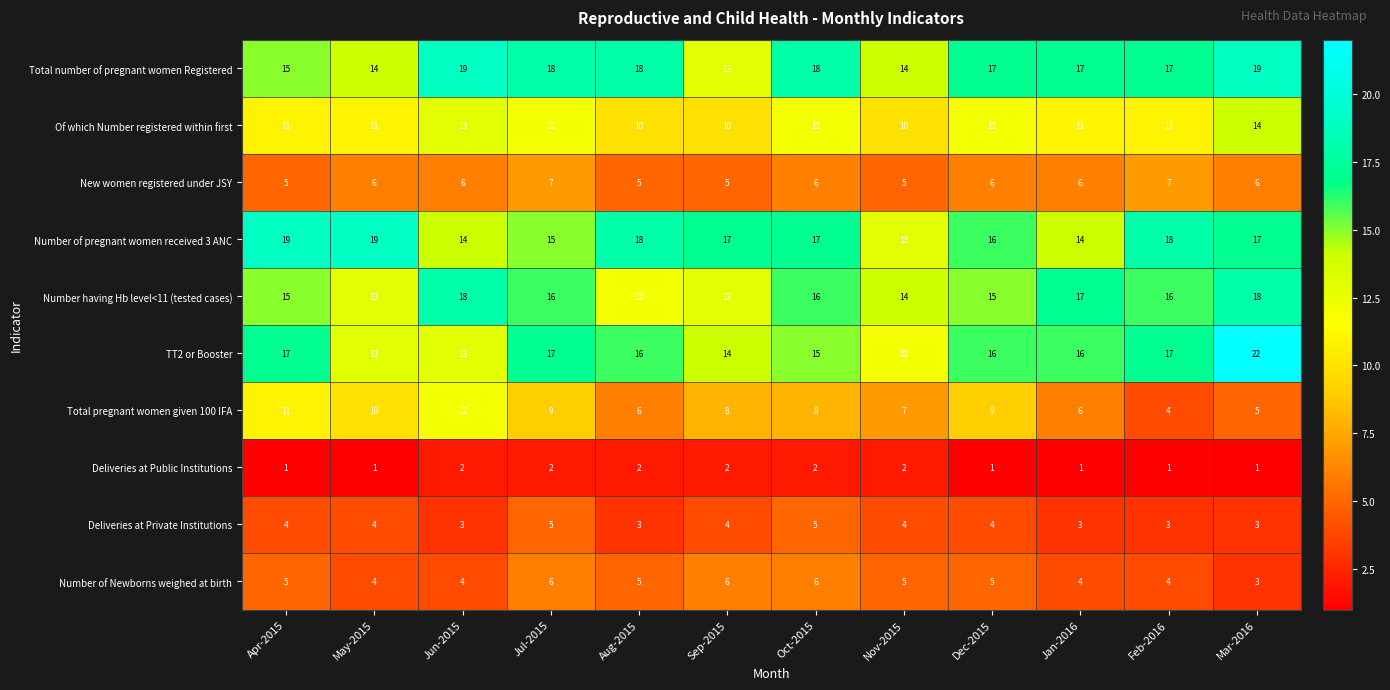

What is the difference between the highest and lowest values at Jul-2015?

16